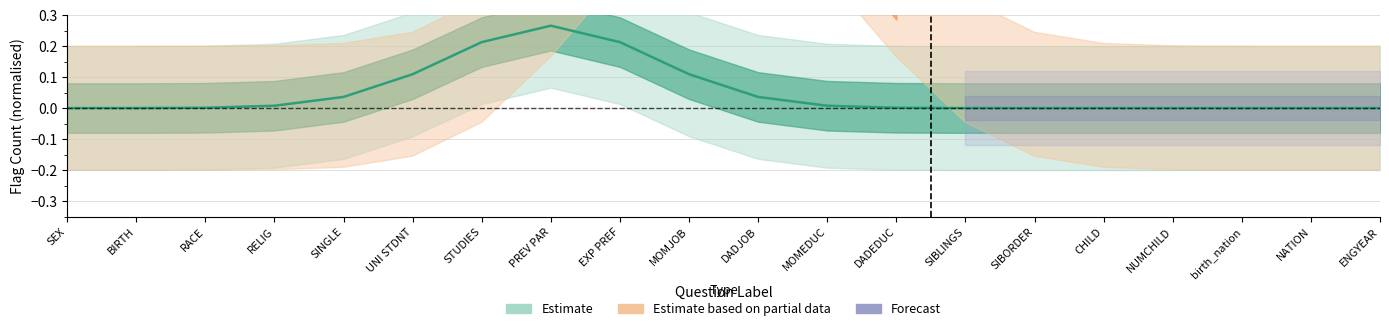

How many flag_DS values are between 0 and 1?

20